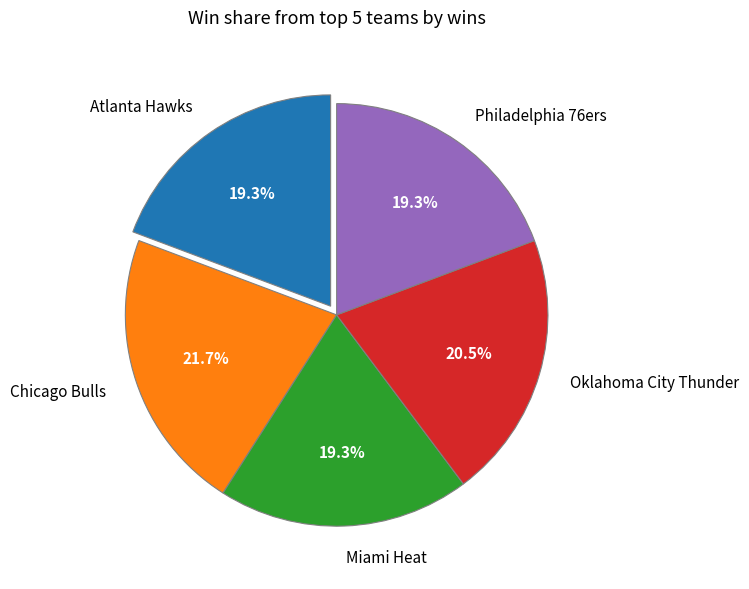

How many slices are in this pie chart?

5